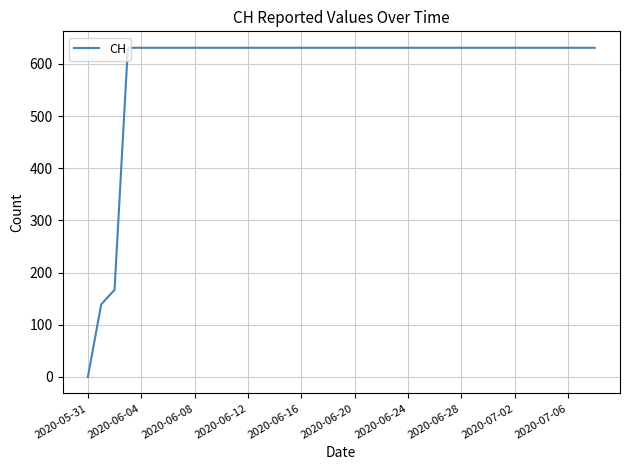

How many distinct data groups are displayed?

1